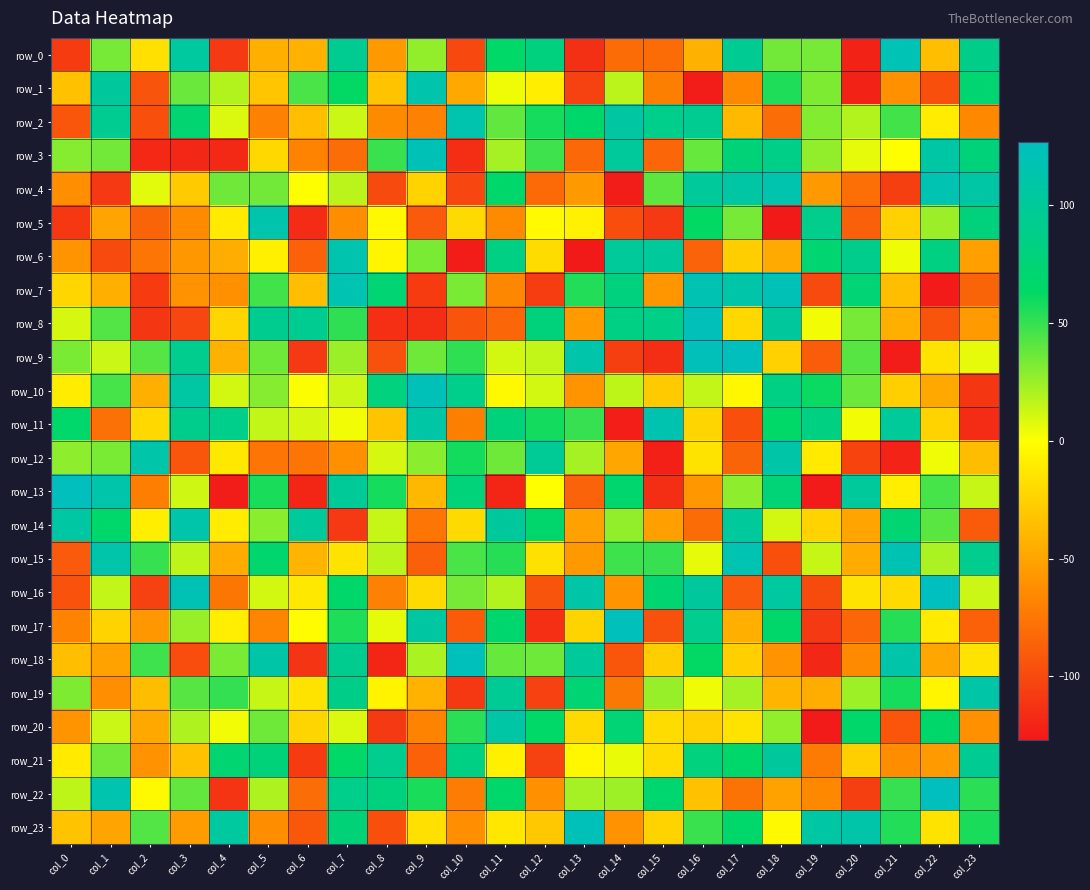

How many positive values does the row_14 series have?

13